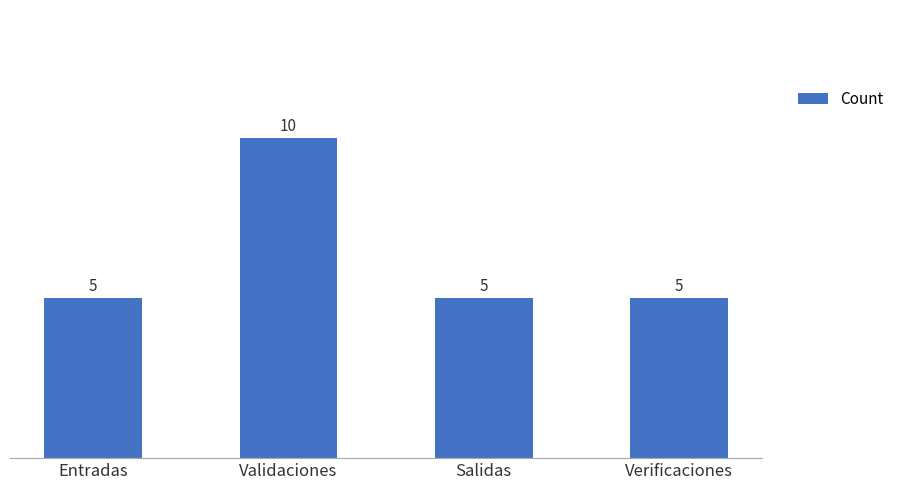

The value at Salidas is 5. True or false?

True